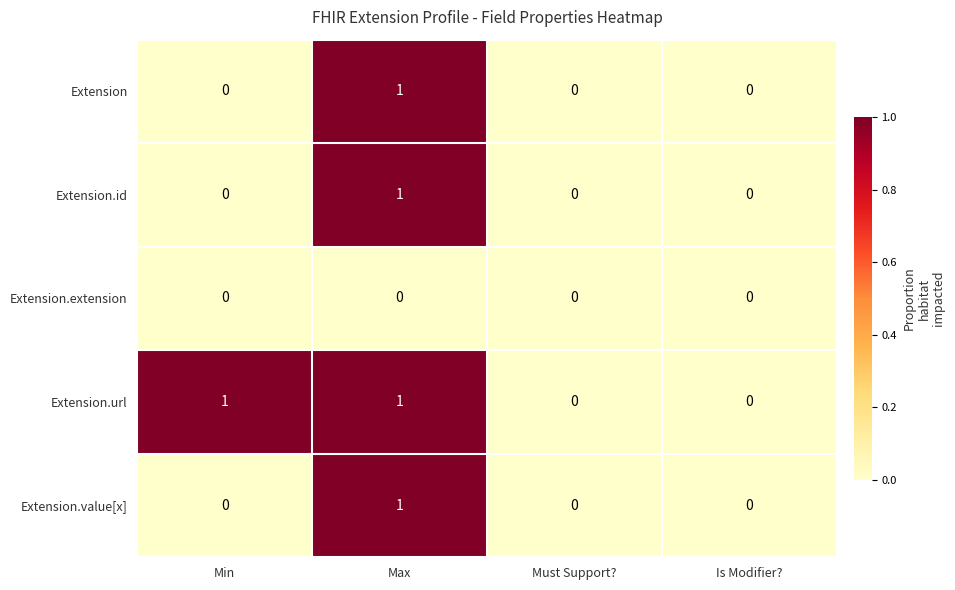

Reading right to left, transcribe all the data shown in this chart.

Extension: Is Modifier?=0	Must Support?=0	Max=1	Min=0
Extension.id: Is Modifier?=0	Must Support?=0	Max=1	Min=0
Extension.extension: Is Modifier?=0	Must Support?=0	Max=0	Min=0
Extension.url: Is Modifier?=0	Must Support?=0	Max=1	Min=1
Extension.value[x]: Is Modifier?=0	Must Support?=0	Max=1	Min=0